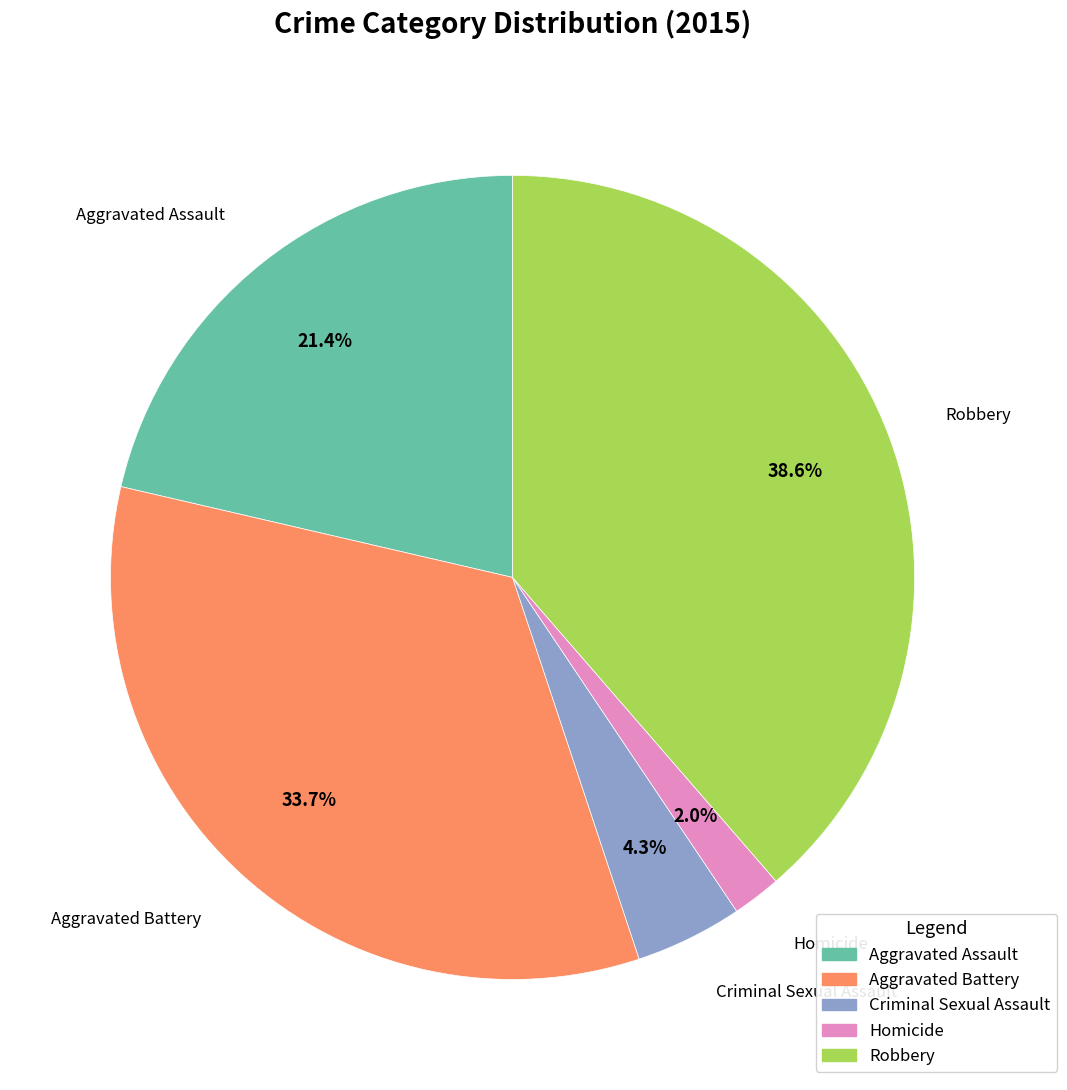

To the nearest percent, what is the difference between the largest and smallest slice percentages?

37%